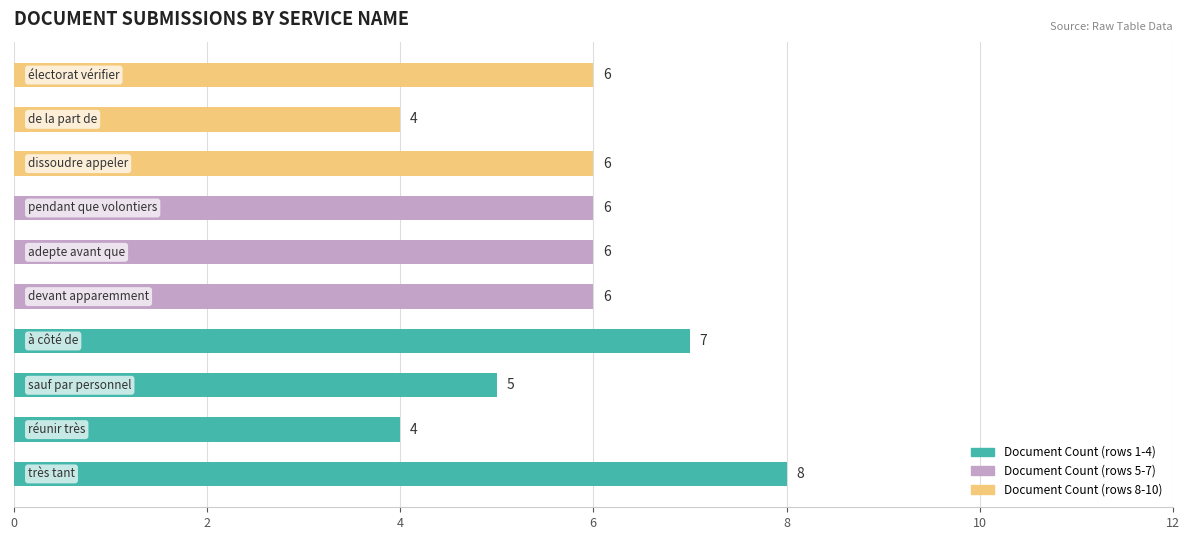

How many data points does each series have?

10